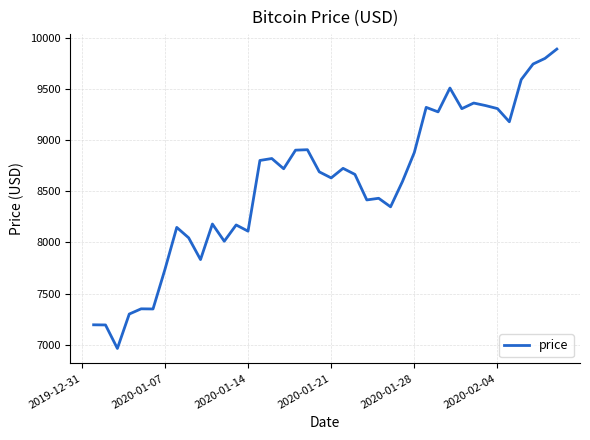

What is the minimum value shown in the chart?

6963.9